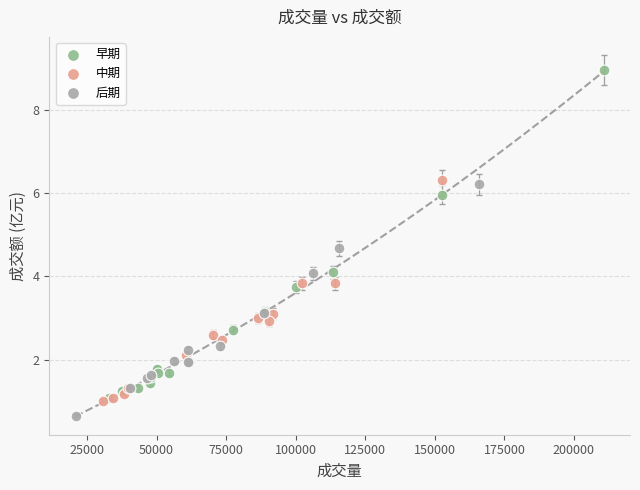

Which series has the largest Y range (max minus min)?

早期